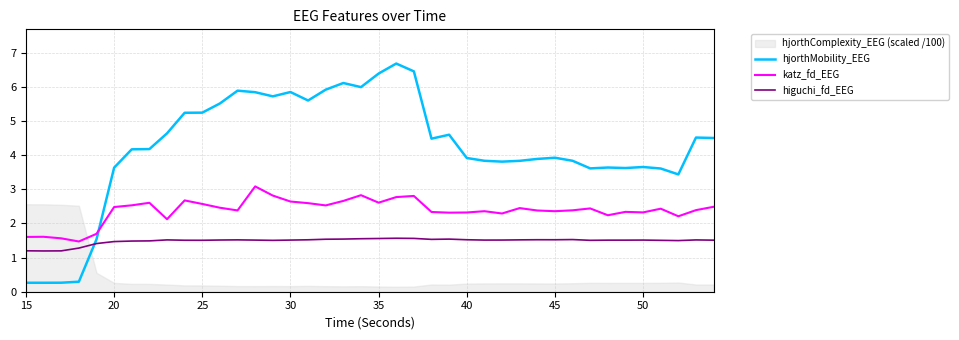

Which category has the lowest value across all series?

15